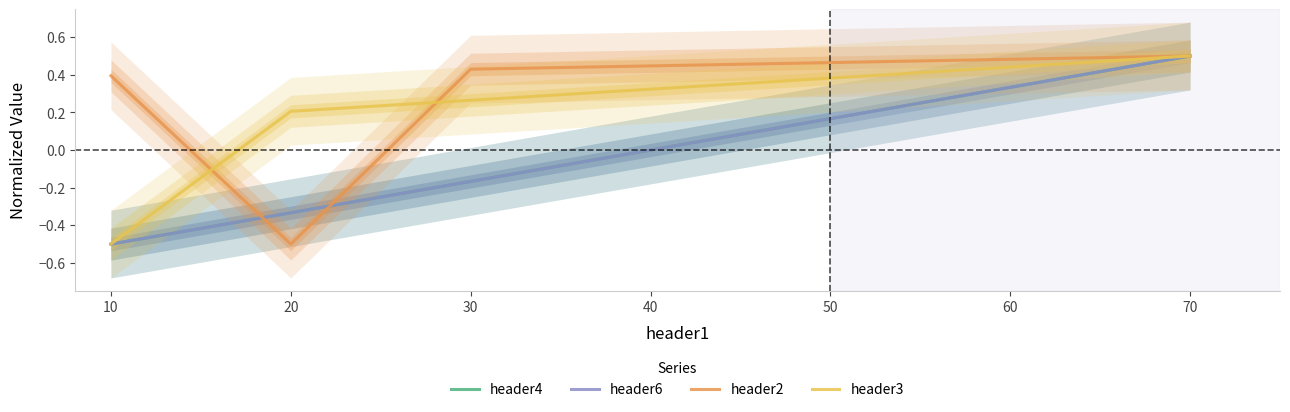

Count the header4 values in the range 0 to 1.

2